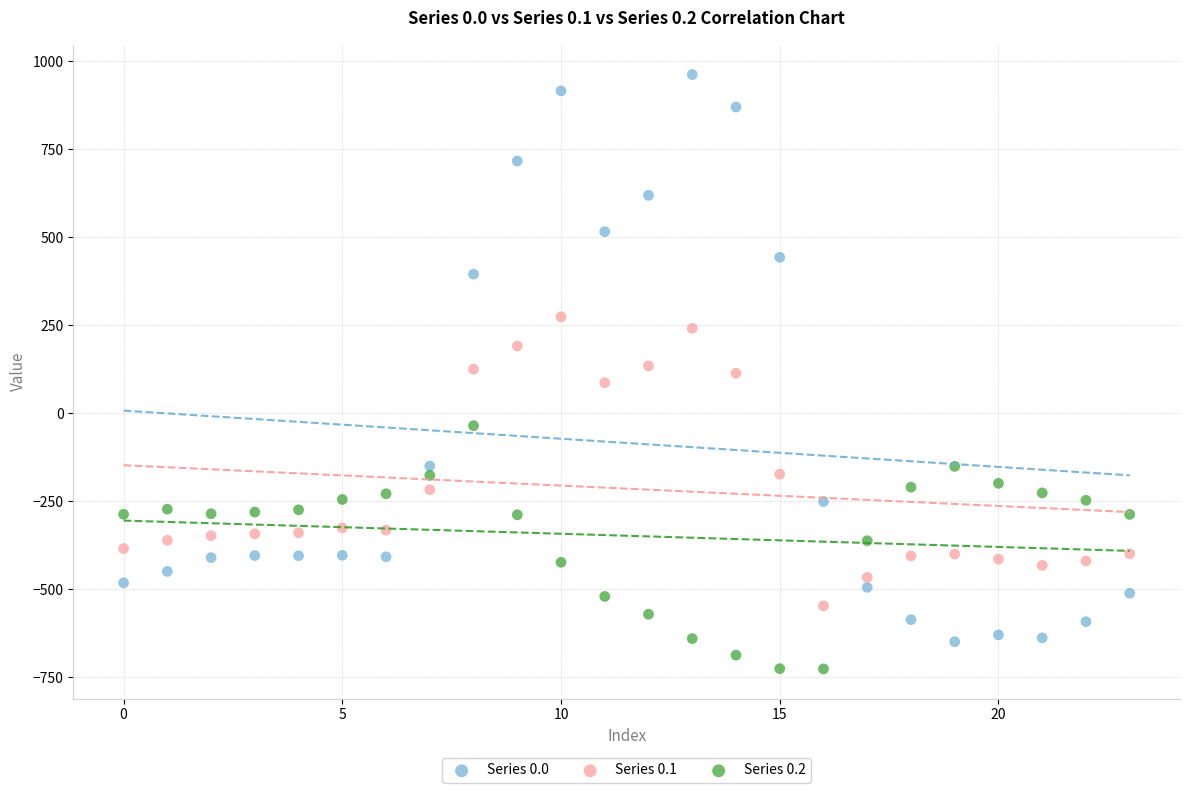

Which series has the widest spread of Y values?

Series 0.0